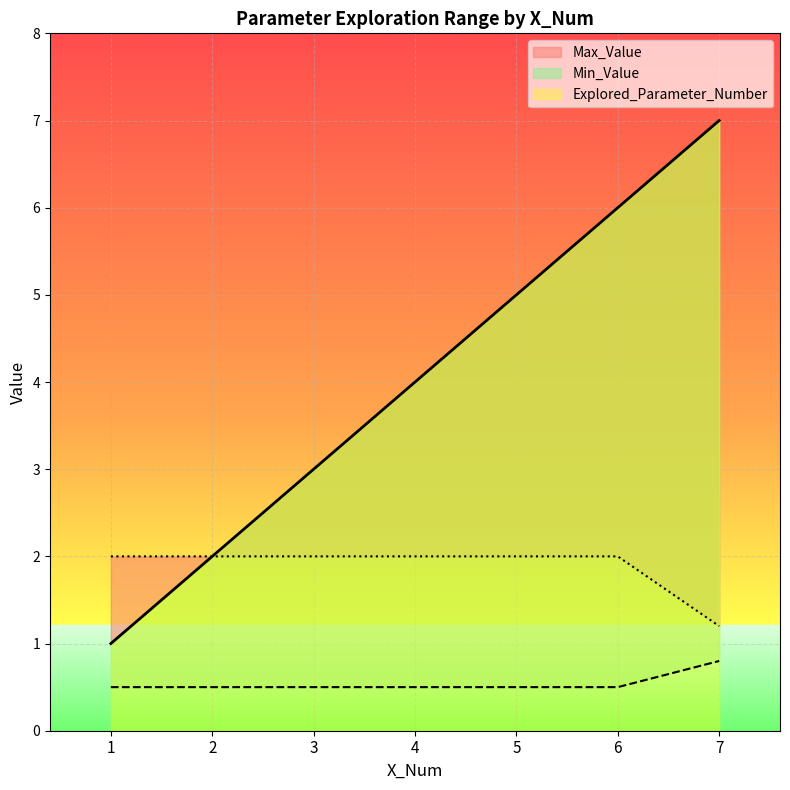

Which series changed the most between 3 and 7?

Explored_Parameter_Number